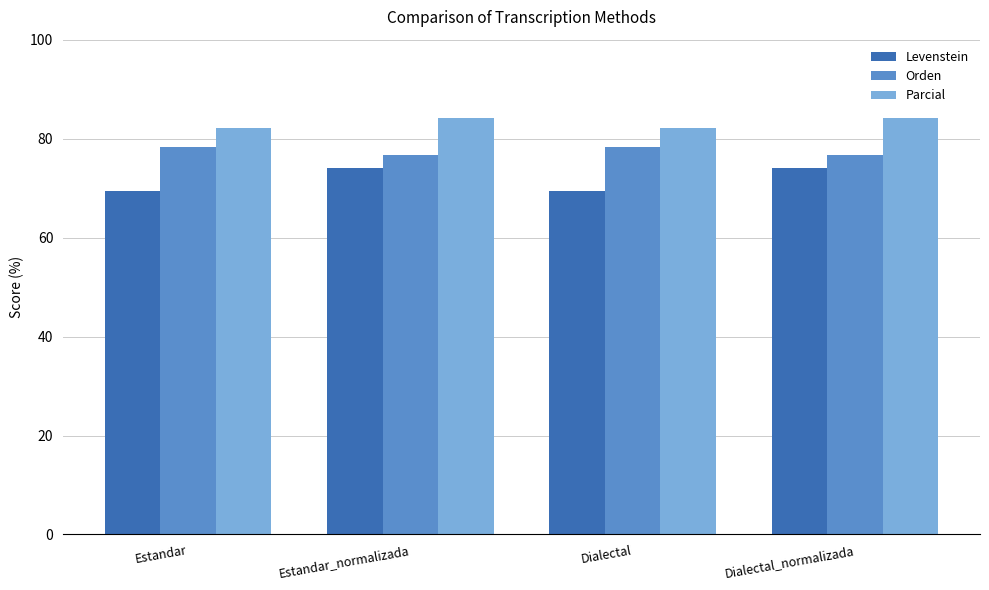

What is the spread (max minus min) of values at Estandar?

12.8